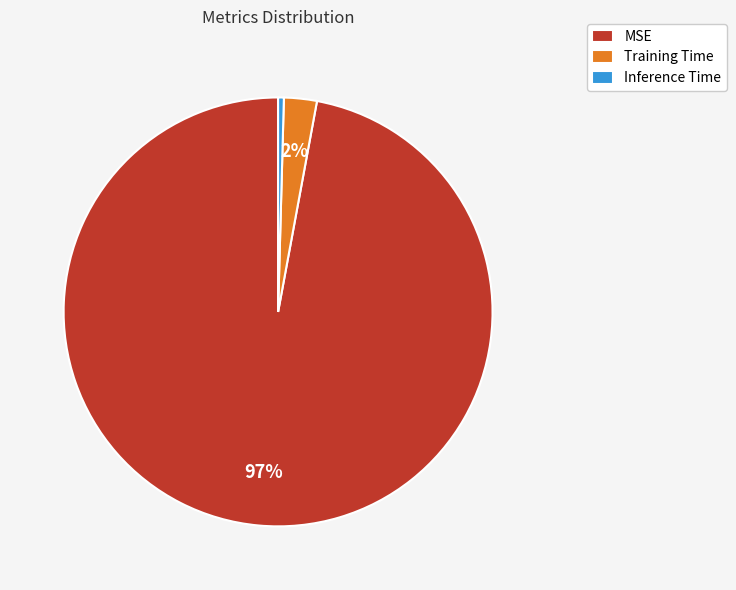

Which category has the biggest portion of the pie?

MSE